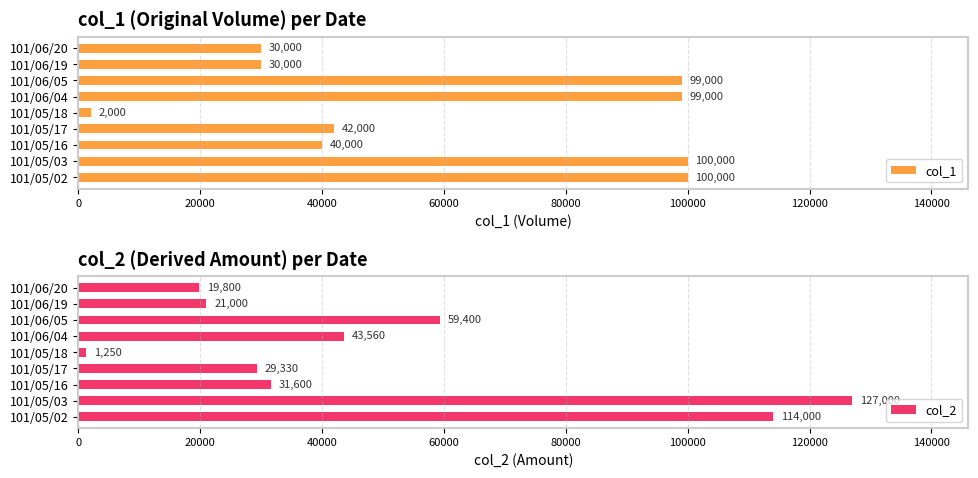

What is the sum of all col_1 values?

542000